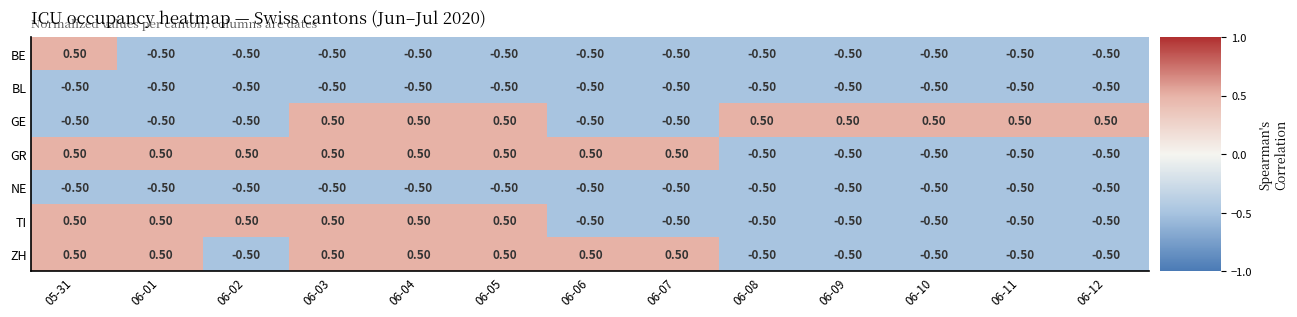

Which series changed the most between 06-01 and 06-07?

TI